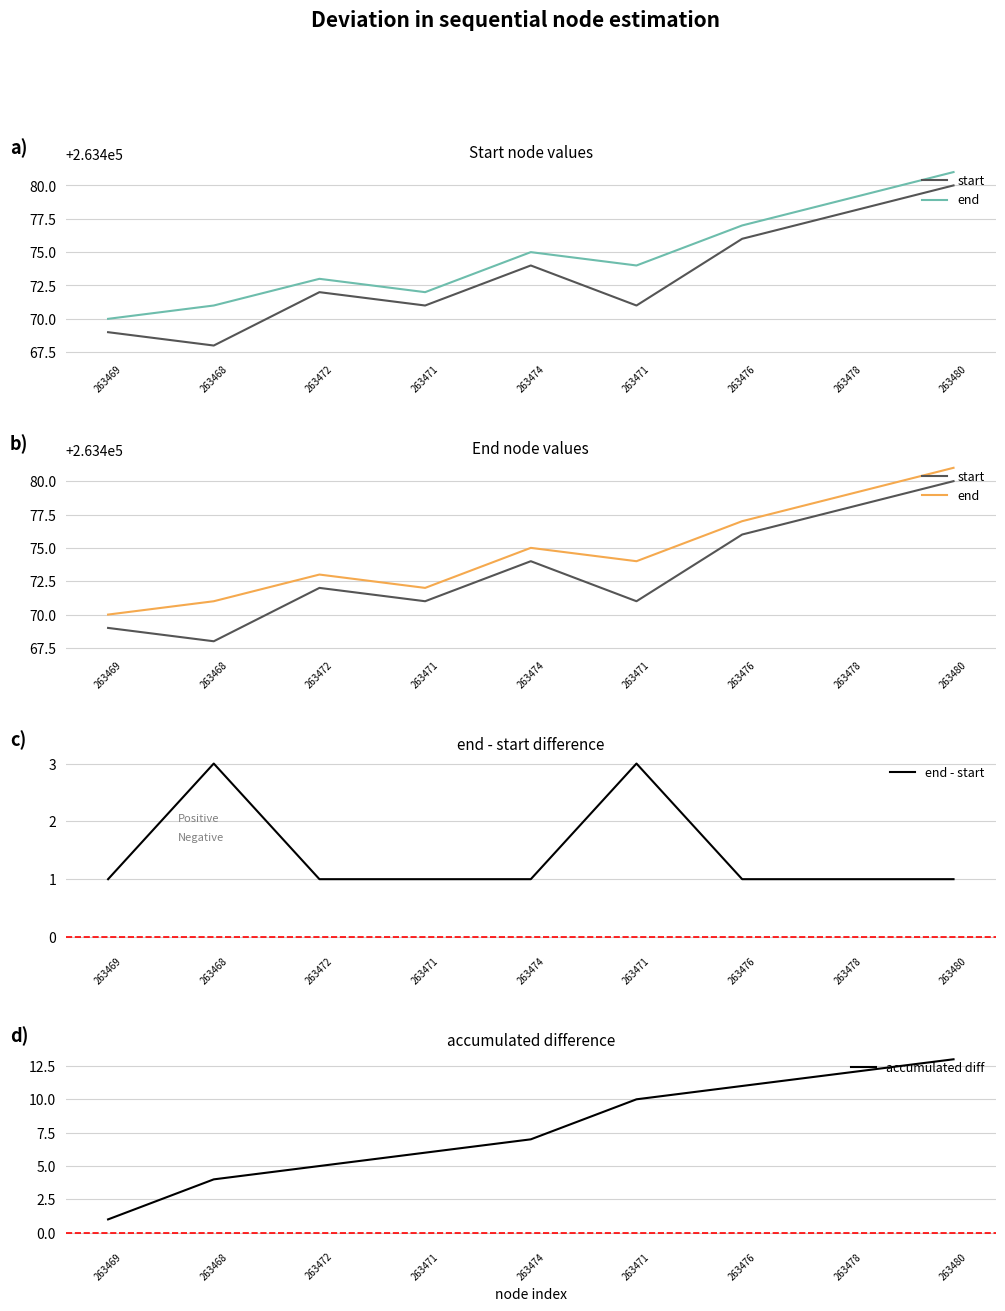

Which series has the widest spread of values?

start